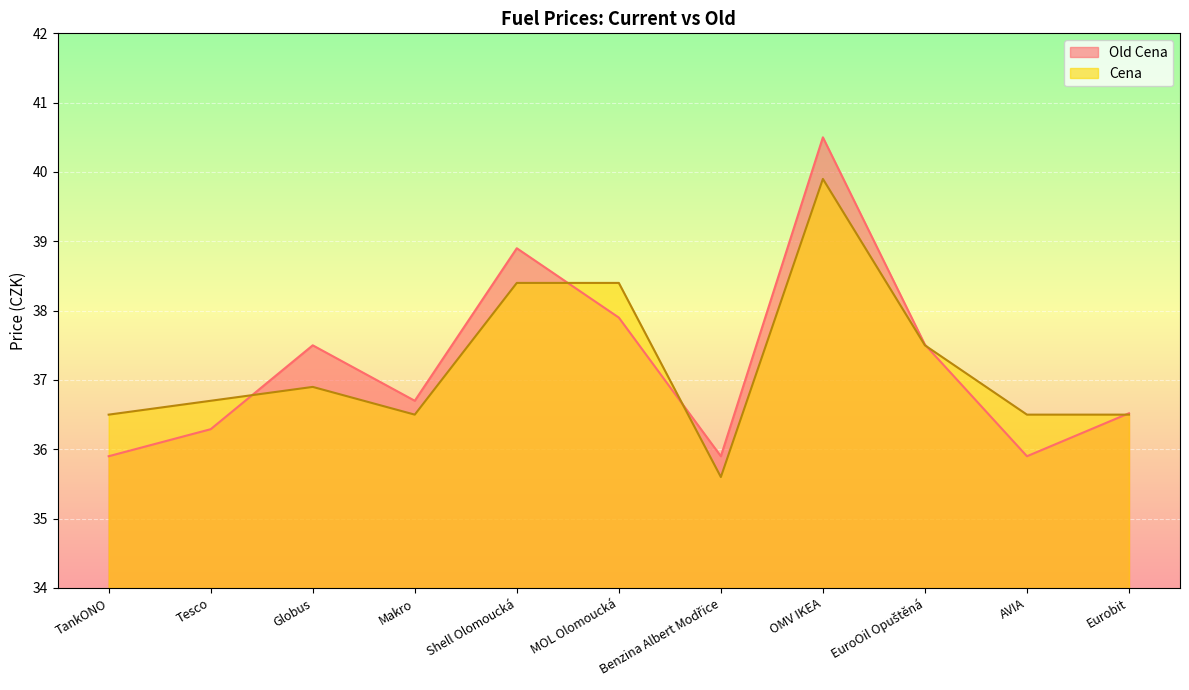

What are all the series names shown in the legend?

Old Cena, Cena